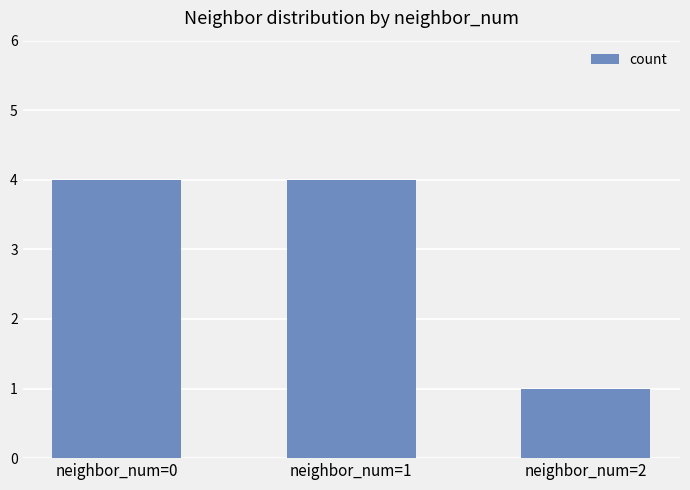

Which category has the lowest value across all series?

neighbor_num=2